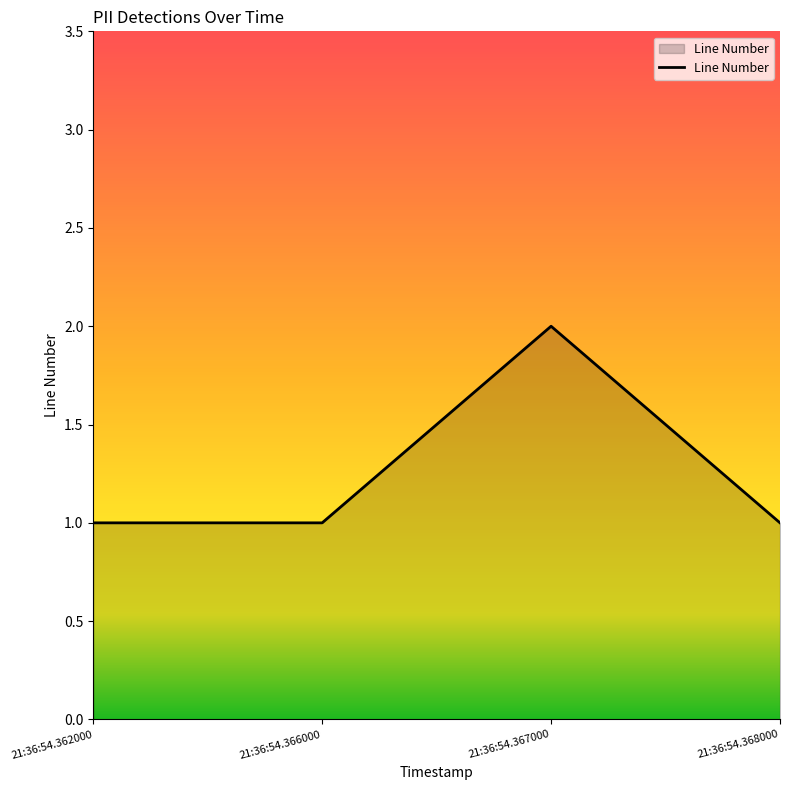

Approximately how many times larger is the value at 21:36:54.367000 compared to 21:36:54.362000?

2.0